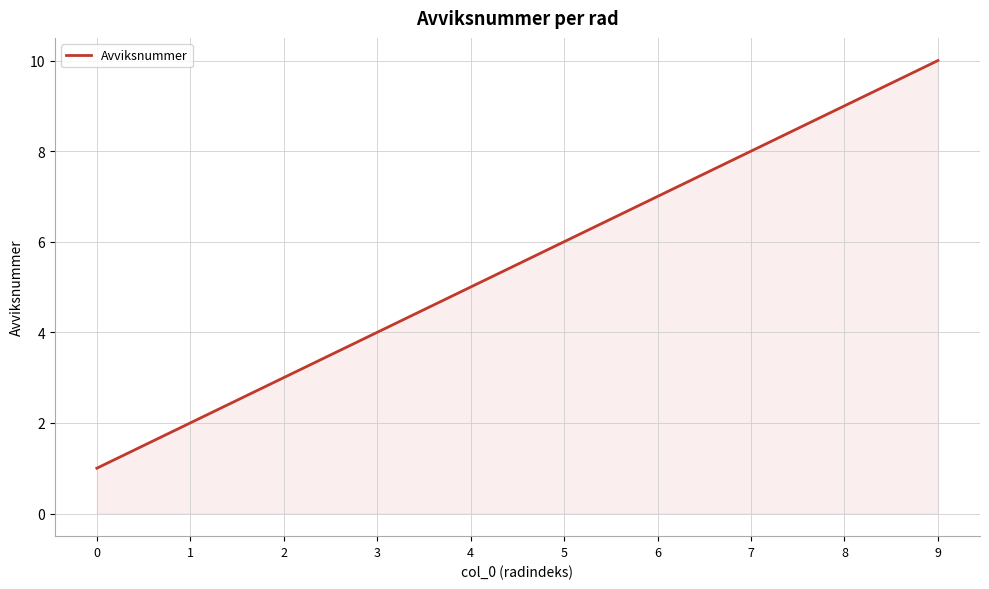

True or false: there are more than 1 points higher than both neighbors.

False